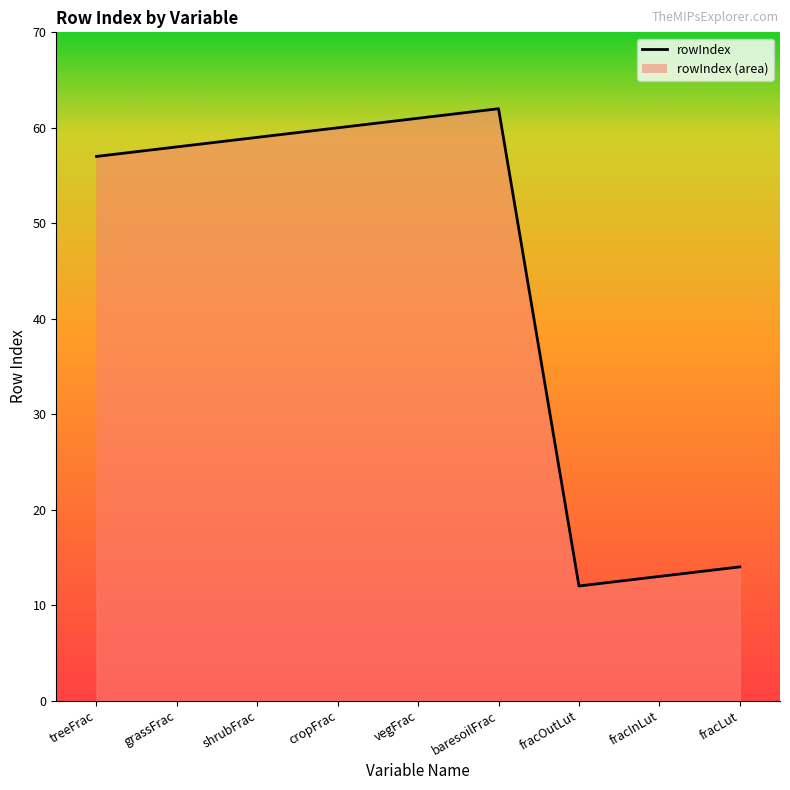

List the labels in order of value, largest first.

baresoilFrac, vegFrac, cropFrac, shrubFrac, grassFrac, treeFrac, fracLut, fracInLut, fracOutLut